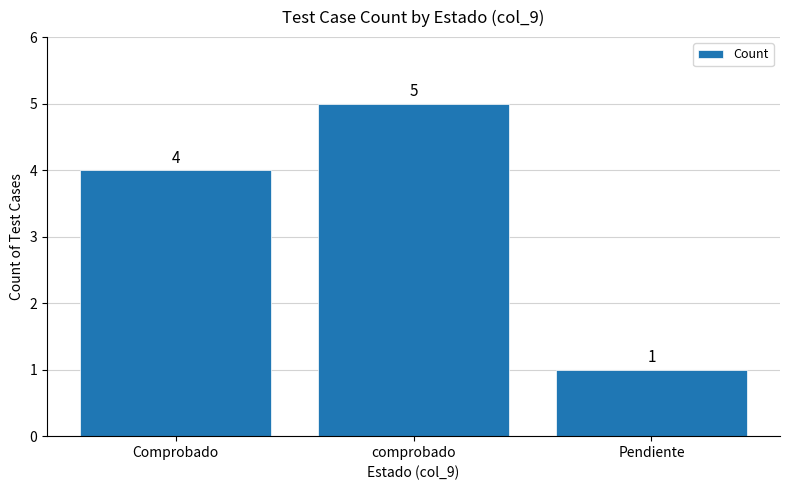

Does the chart contain stacked bars?

No